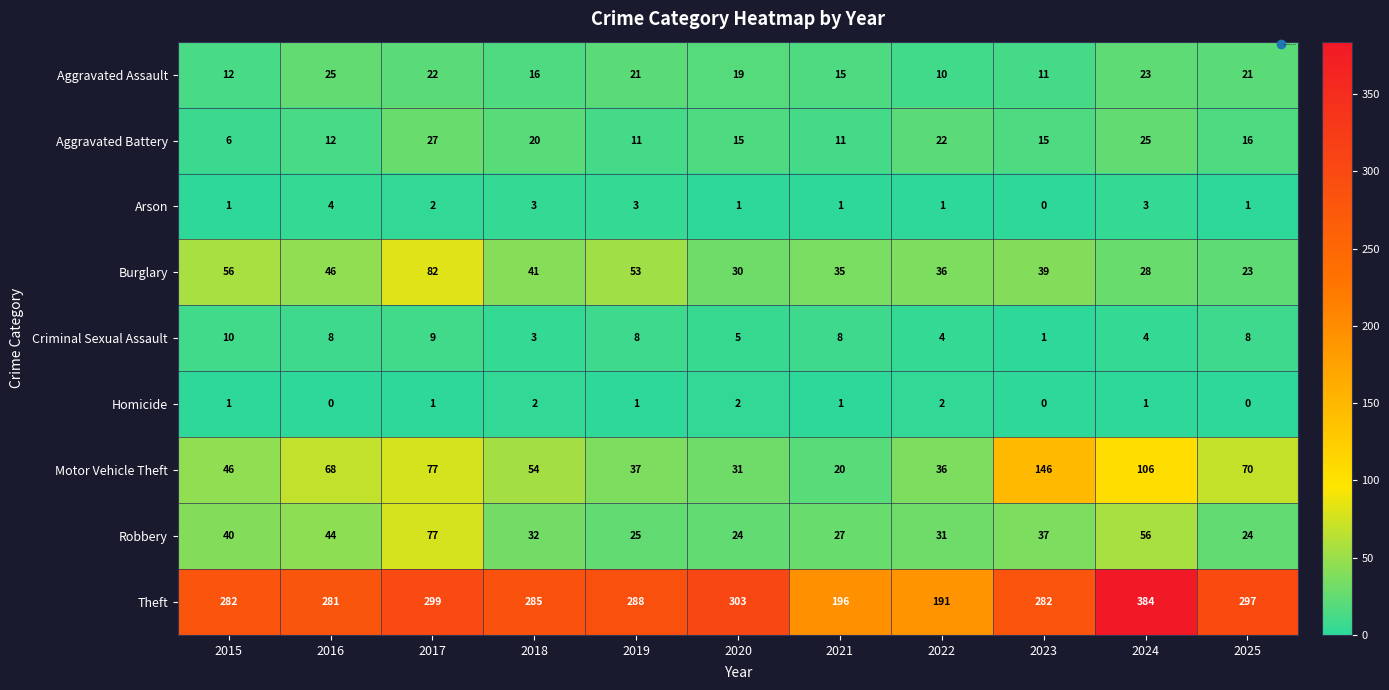

The Aggravated Battery series shows 12 at 2016. True or false?

True